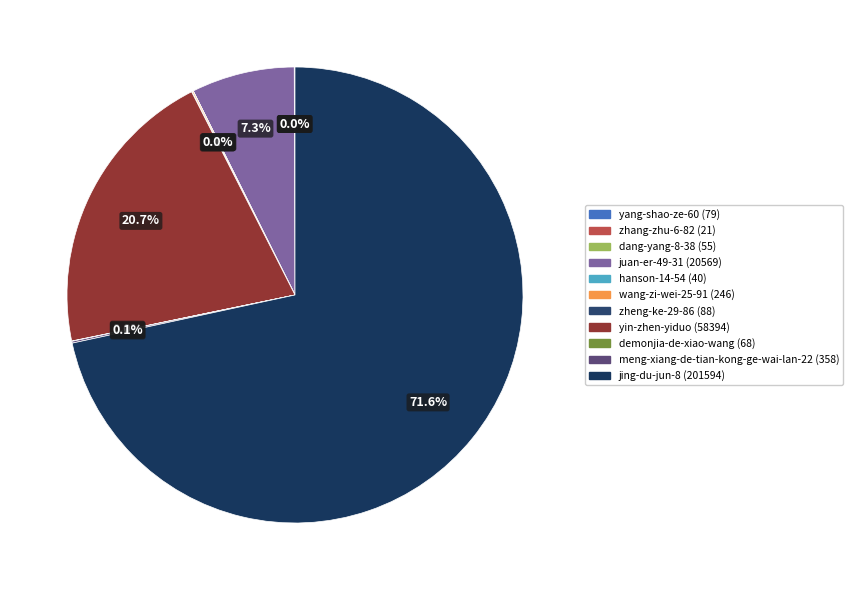

How many segments does this pie chart have?

11